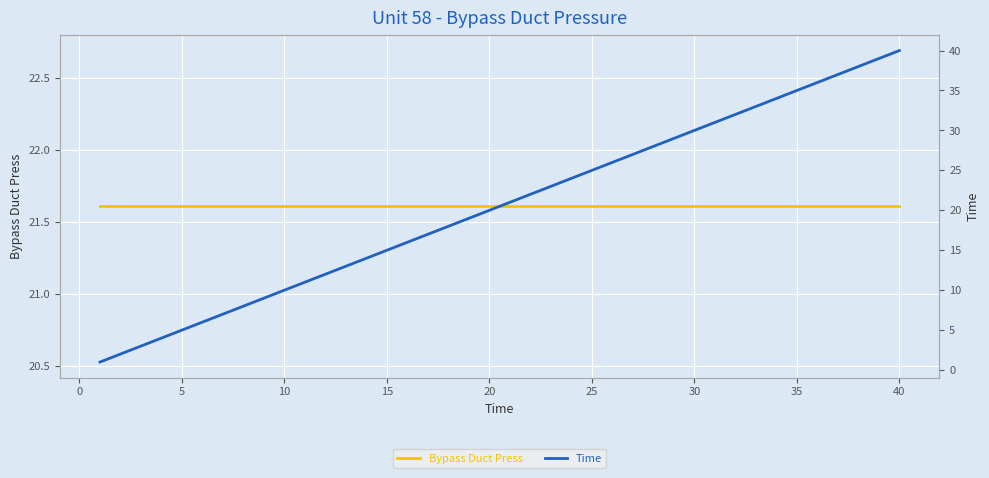

What is the difference between the second highest and minimum values in the Time series?

38.0